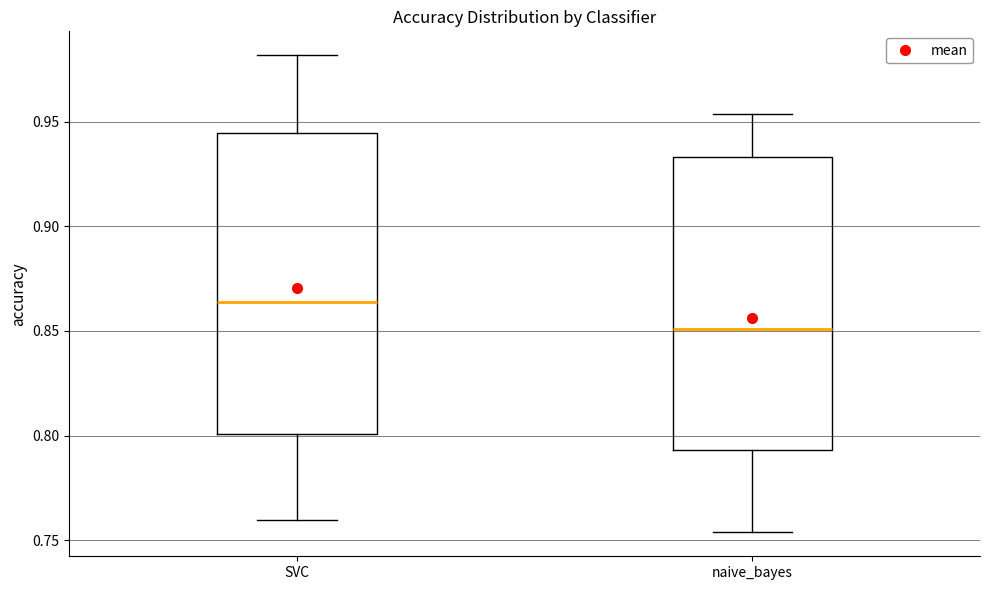

Which box has the highest median line?

SVC